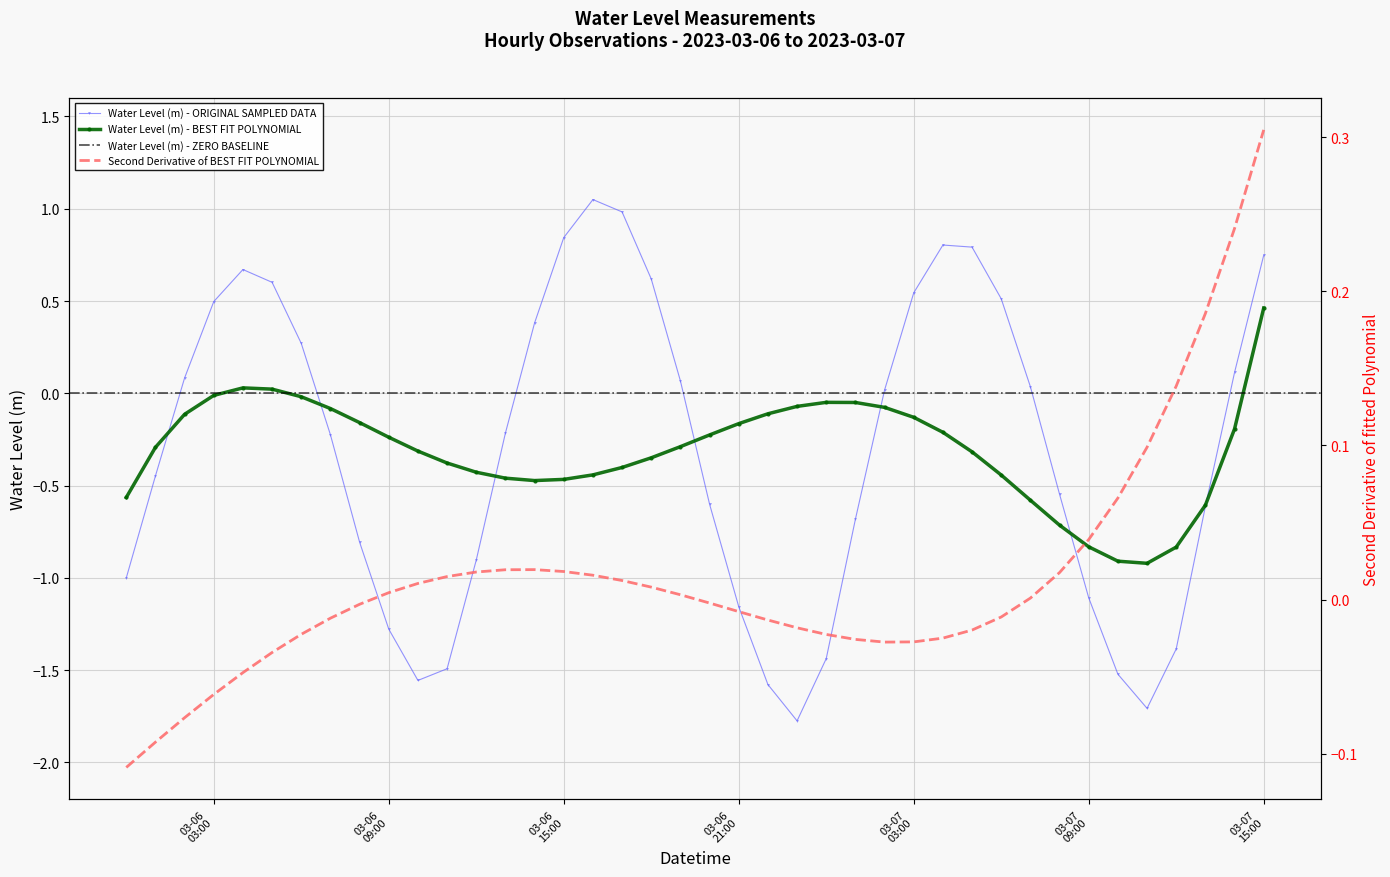

How many interior local peaks does the Water Level (m) - ORIGINAL SAMPLED DATA series have?

3